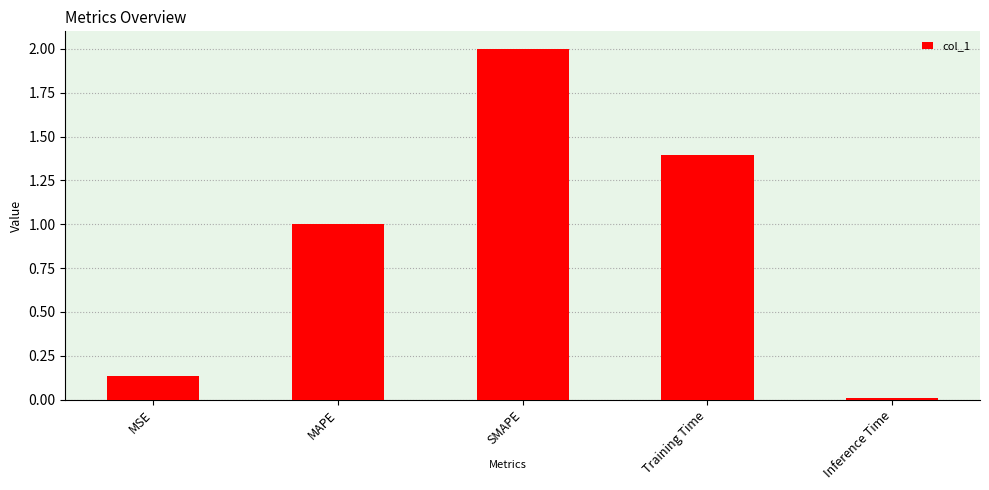

List the labels in order of value, smallest first.

Inference Time, MSE, MAPE, Training Time, SMAPE